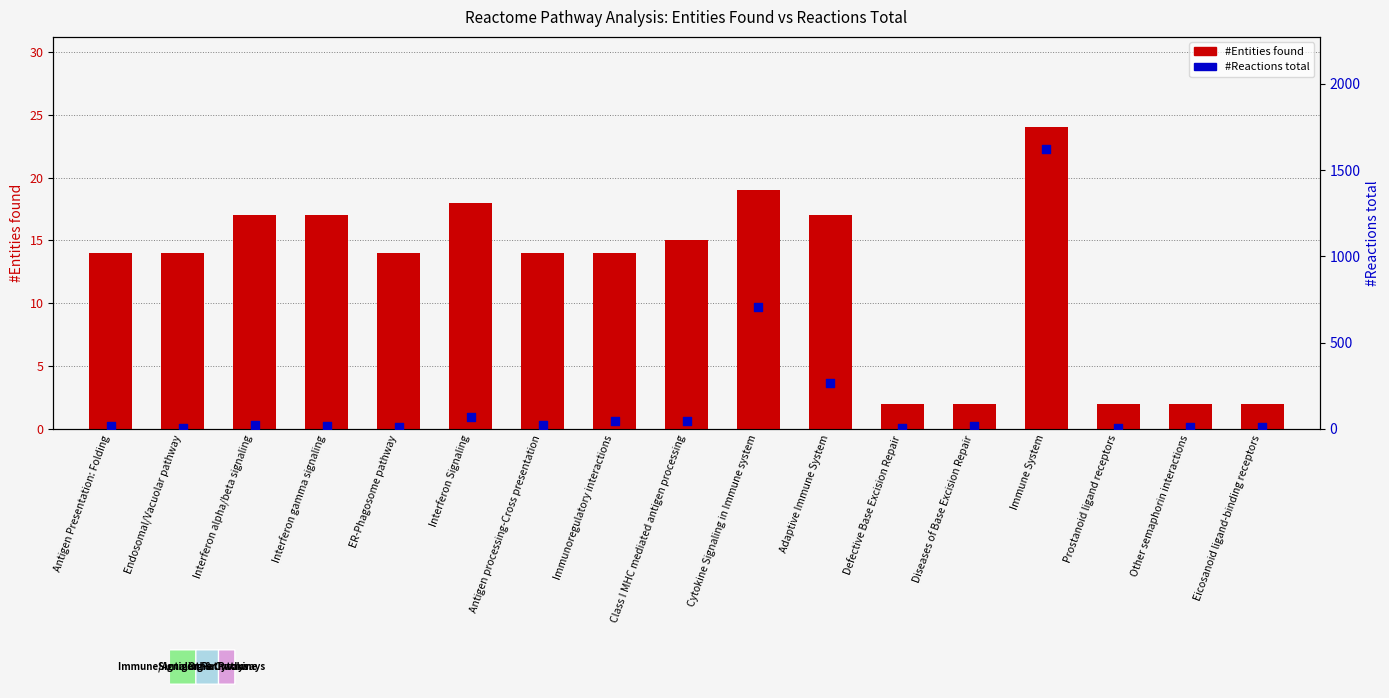

Is the value of #Entities found at Eicosanoid ligand-binding receptors greater than the value of #Reactions total at Endosomal/Vacuolar pathway?

No